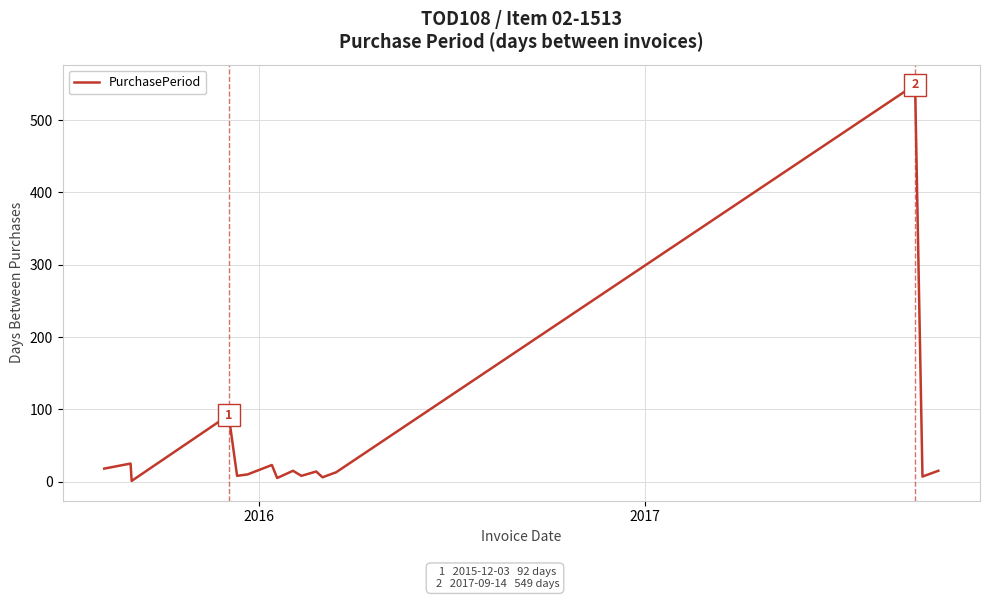

True or false: the data has more than 2 interior local peaks.

True